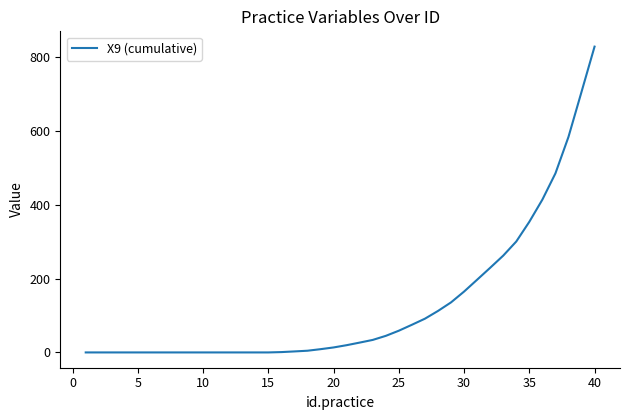

What is the maximum value shown in the chart?

827.4